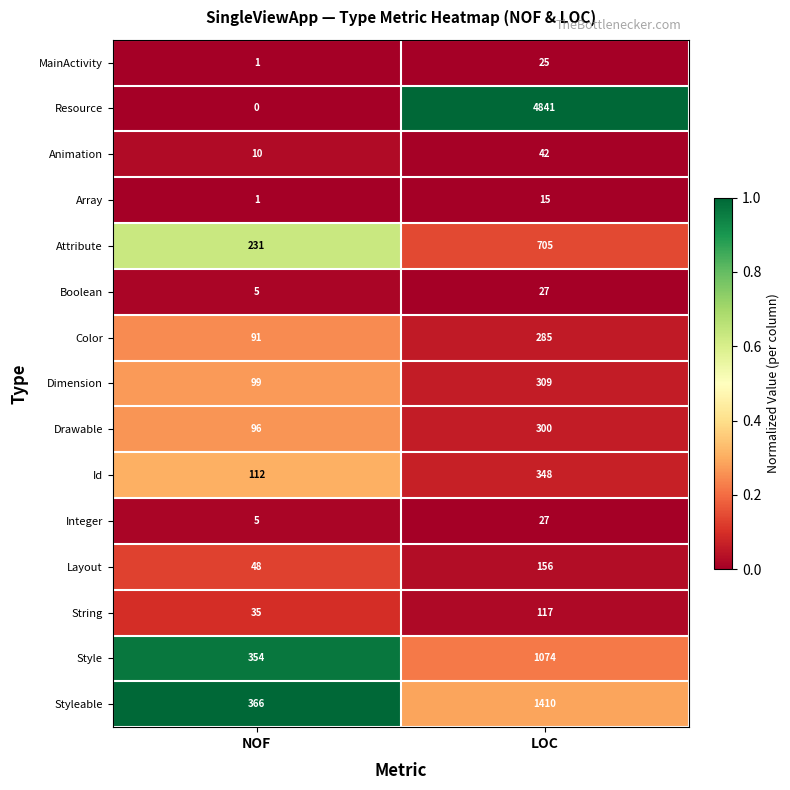

At how many categories does at least one series exceed 0?

2